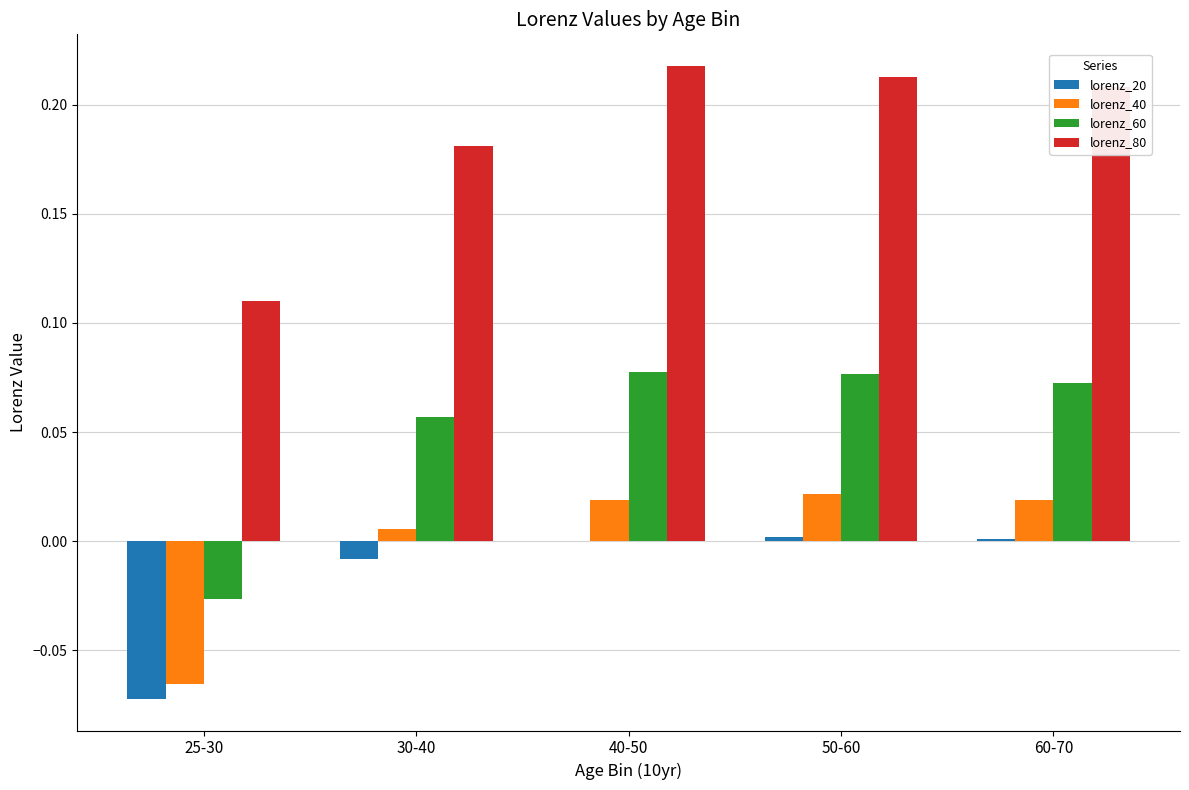

How many distinct data groups are displayed?

4